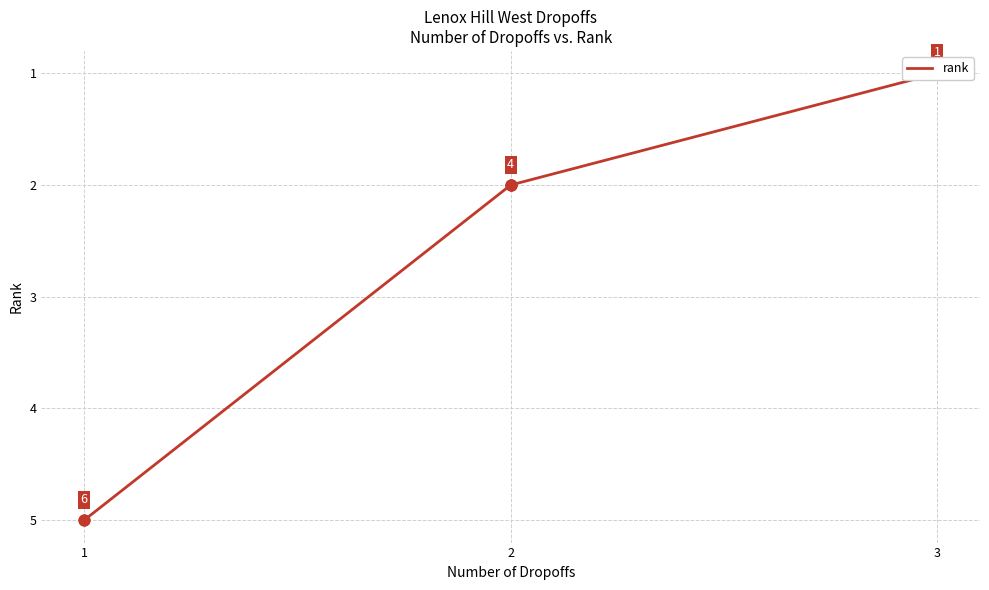

Approximately how many times larger is the value at 1 compared to 1?

1.0